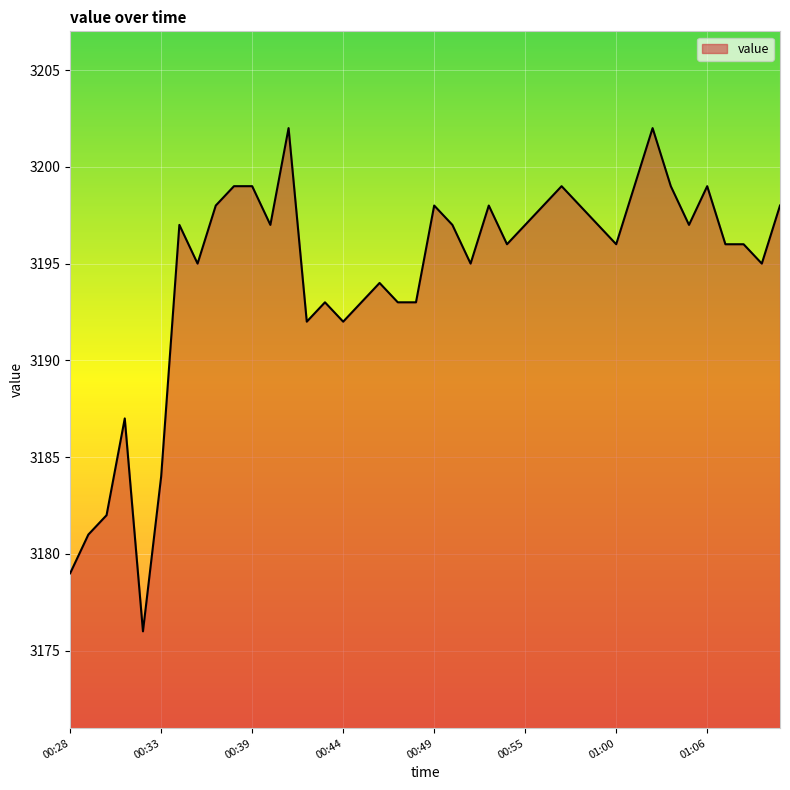

True or false: the data has more than 0 interior local peaks.

True